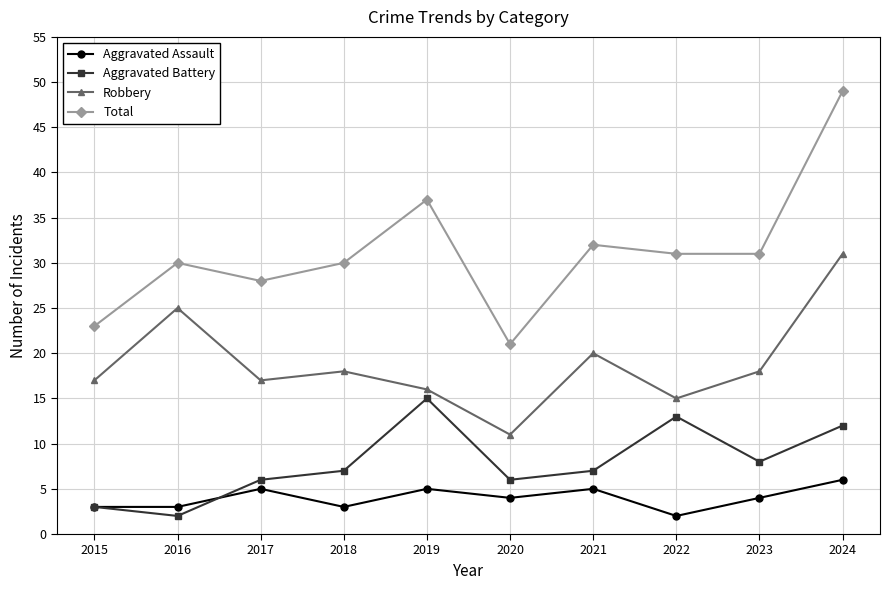

What are all the series names shown in the legend?

Aggravated Assault, Aggravated Battery, Robbery, Total